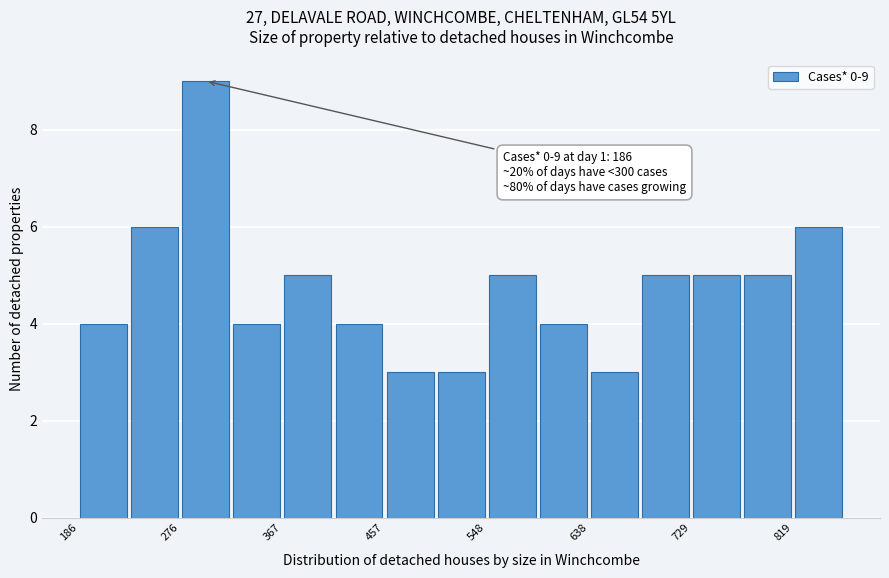

Which range on the x-axis has the tallest bar?

280 to 320